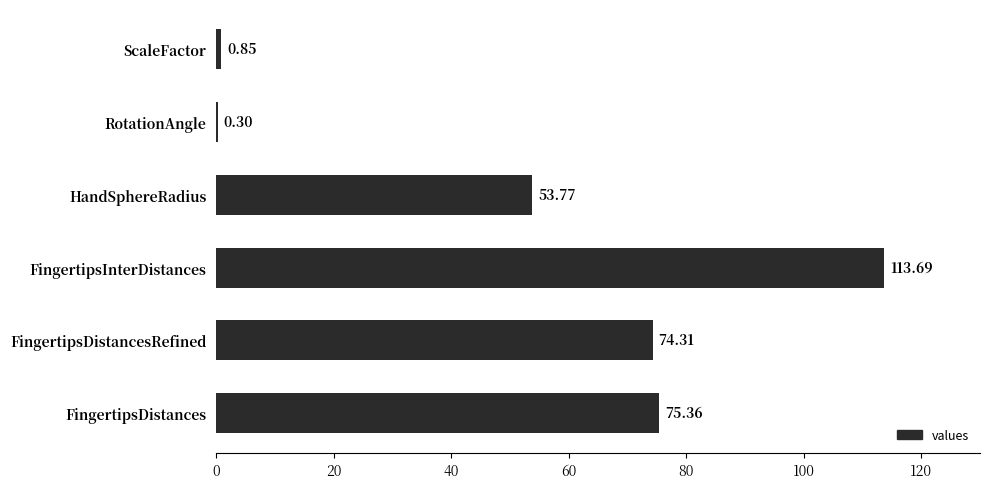

At which label is the value closest to 56?

HandSphereRadius